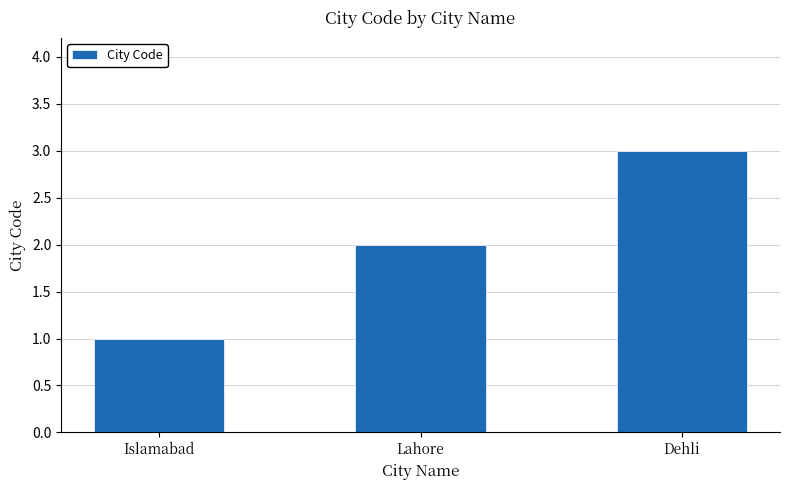

What is the label of the 3rd bar from the left?

Dehli